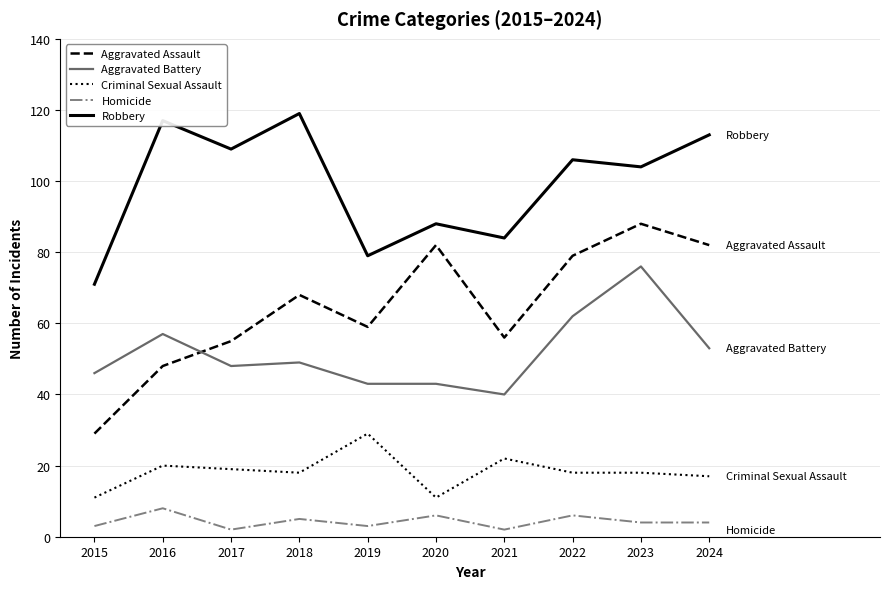

At 2015, list the series in order from largest to smallest.

Robbery, Aggravated Battery, Aggravated Assault, Criminal Sexual Assault, Homicide